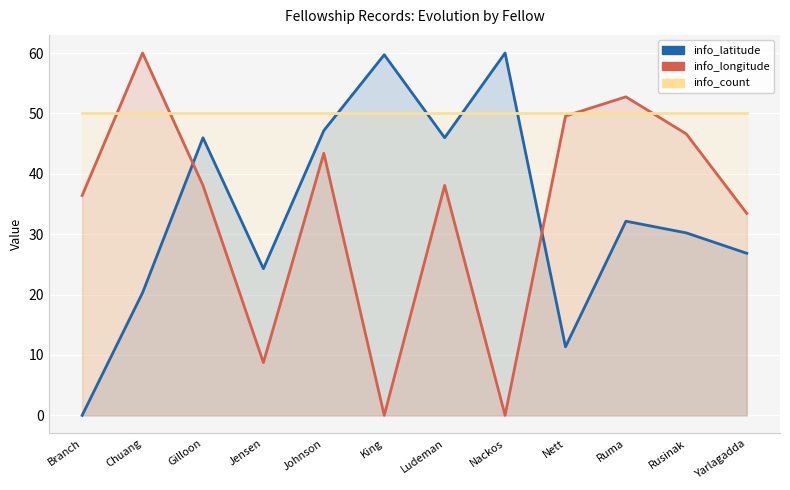

The info_count series shows 50.0 at Yarlagadda. True or false?

True